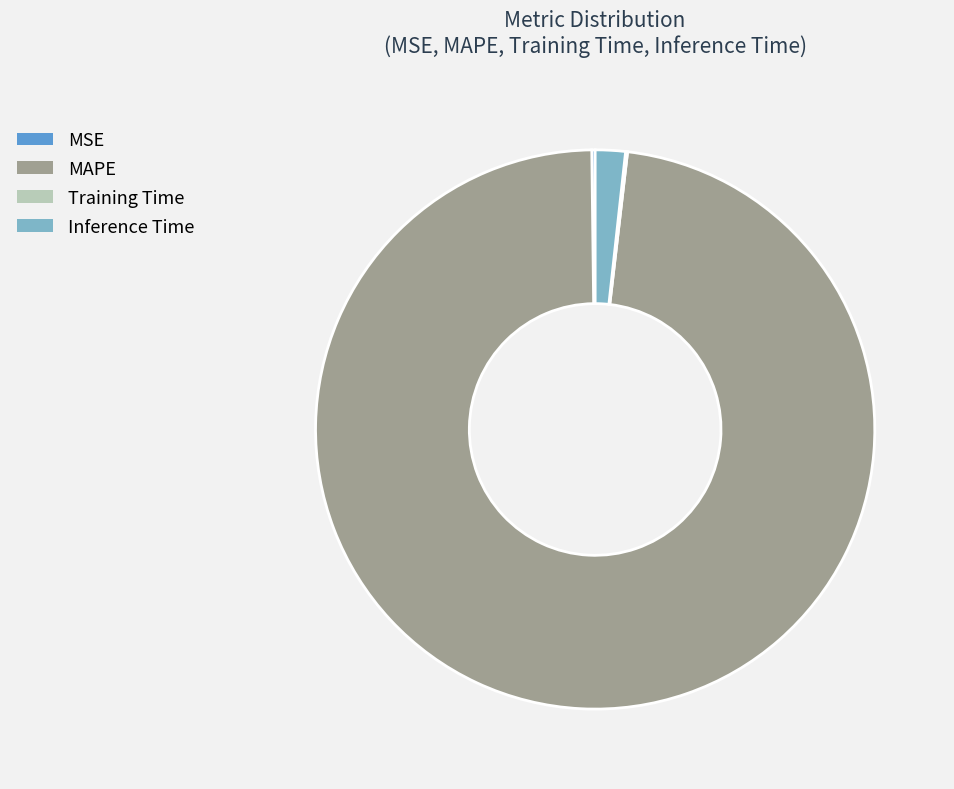

What is the largest slice in the pie chart?

MAPE